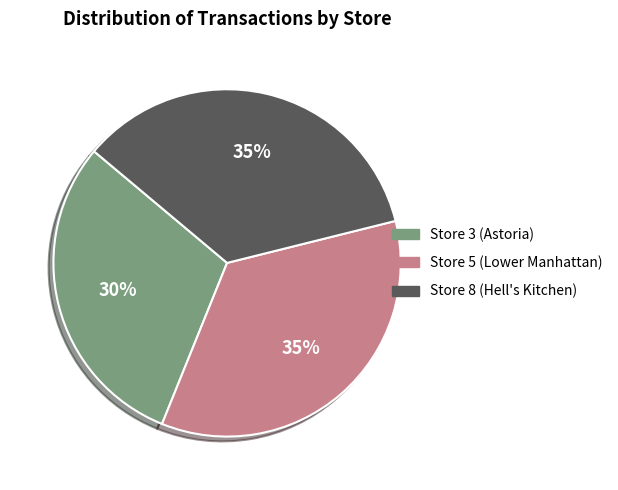

How many slices are in this pie chart?

3